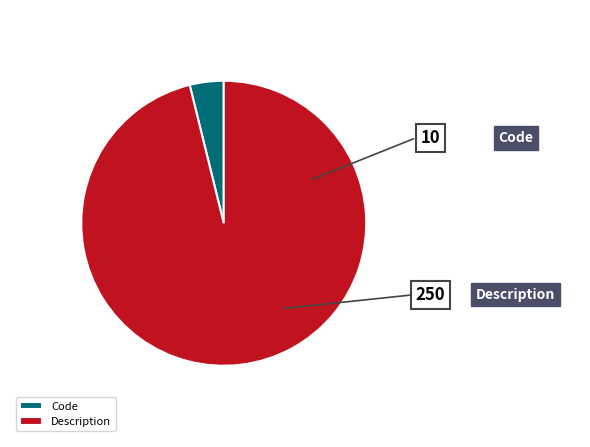

True or false: Code accounts for 4% of the total.

True